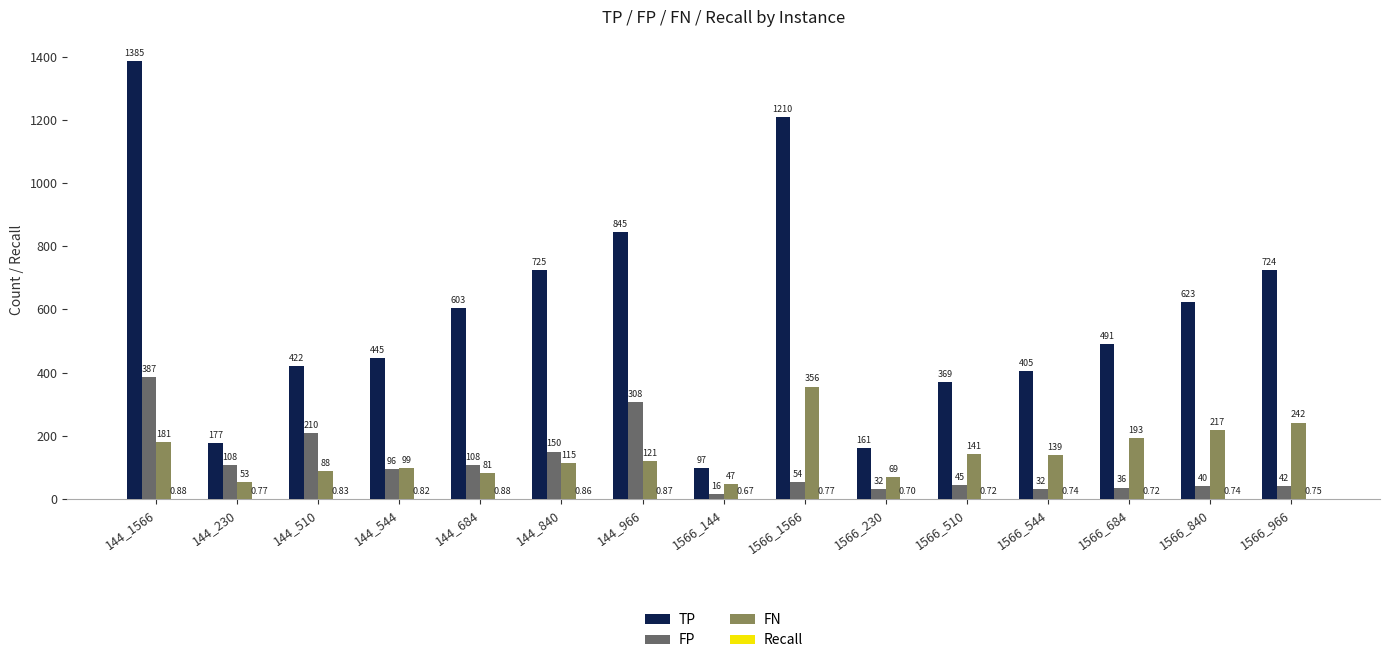

Which series has the largest total across all categories?

TP